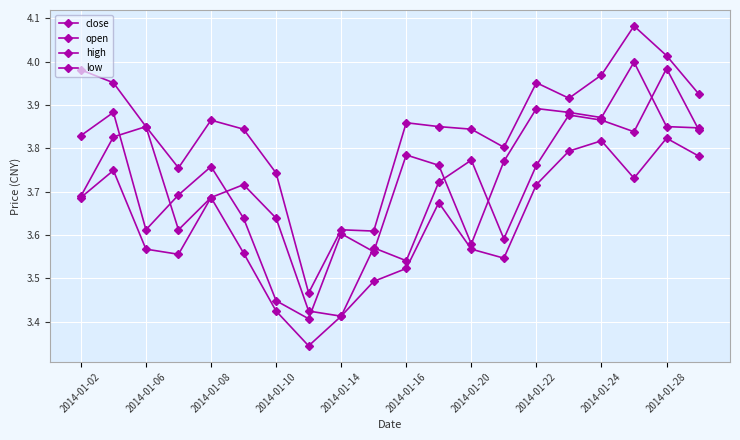

List the series in order of their peak value, lowest first.

low, open, close, high